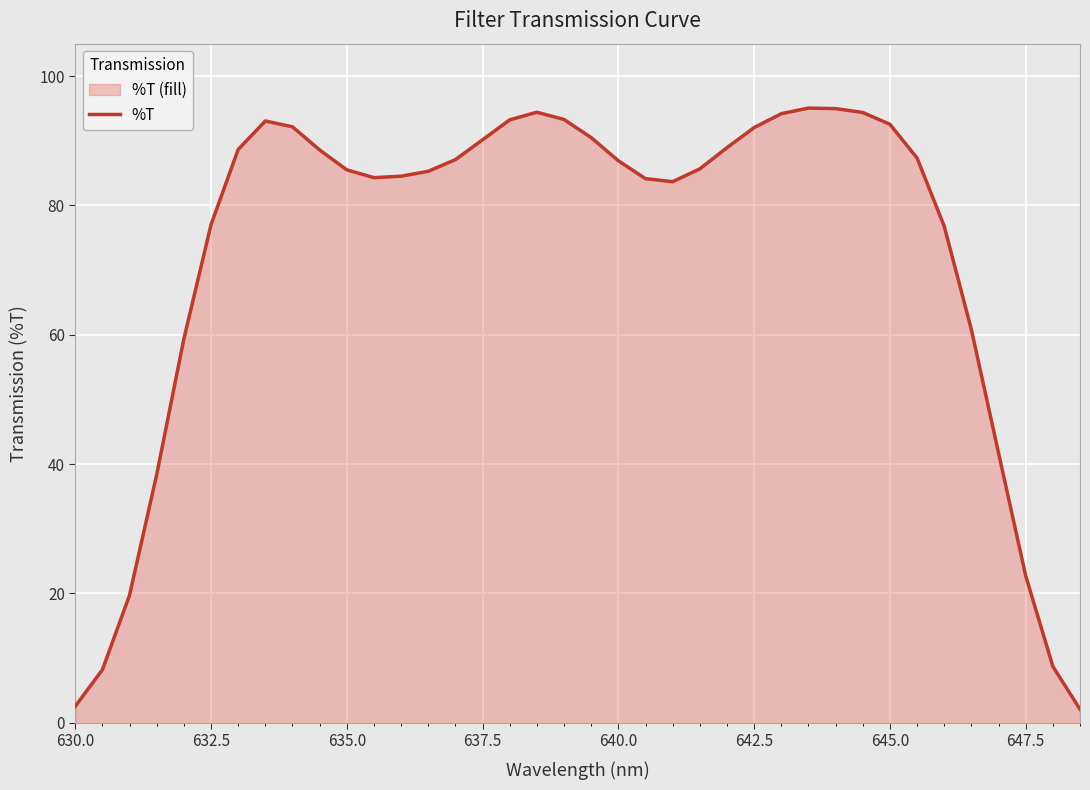

True or false: the data shows 90.1 at 637.5.

True